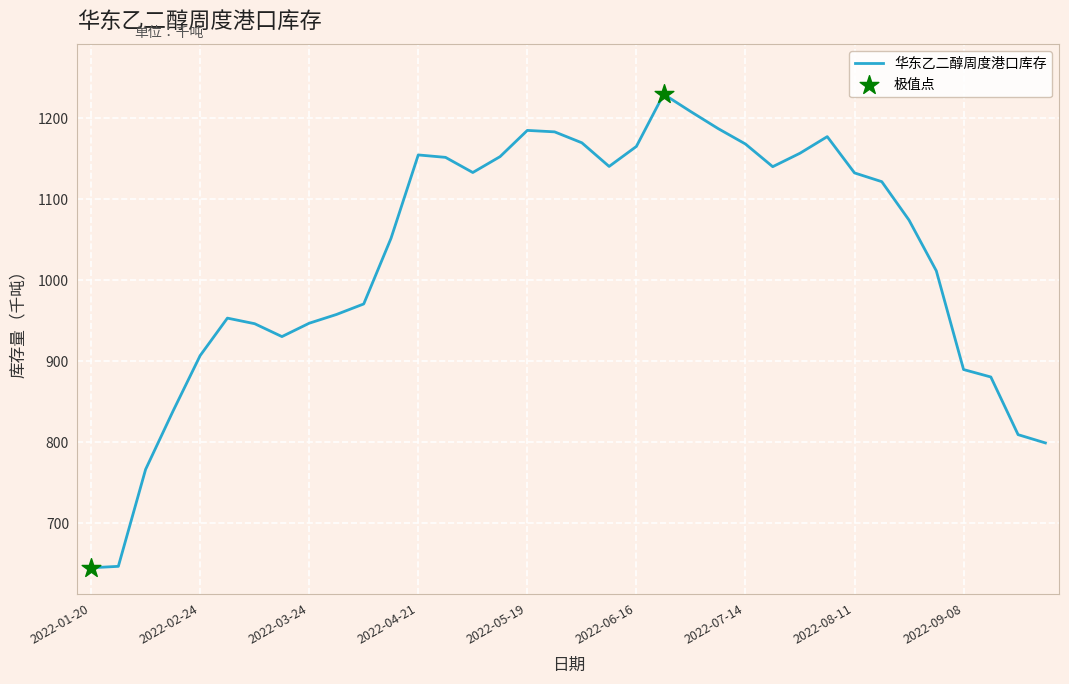

What is the minimum value shown in the chart?

645.2